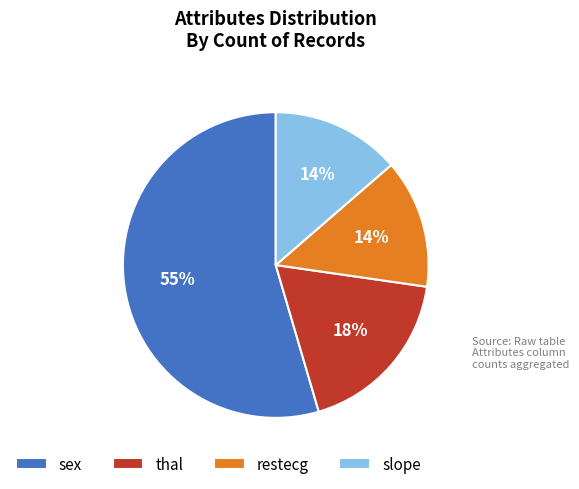

To the nearest percent, what percentage of the pie is thal?

18%